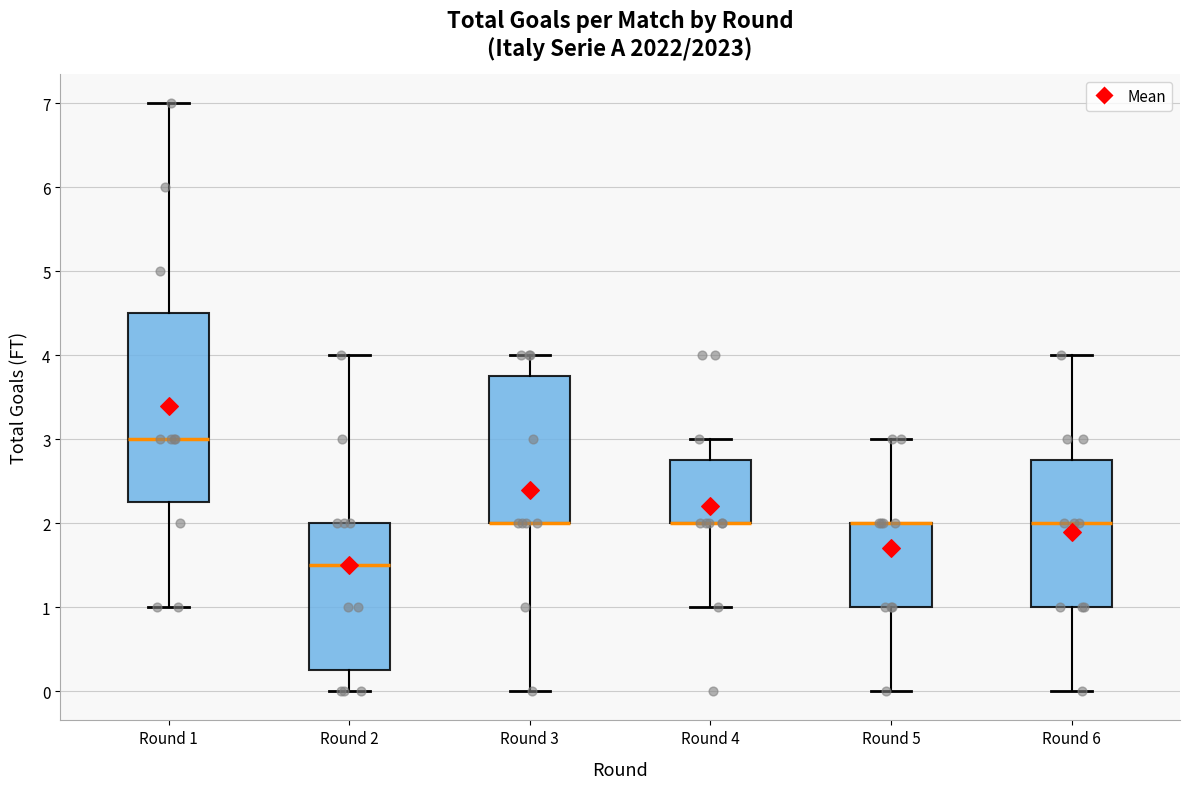

Where does the lower whisker of the box for Round 4 end on the y-axis? The values are not printed on the chart, so give them approximately, as read against the axis.

1.0